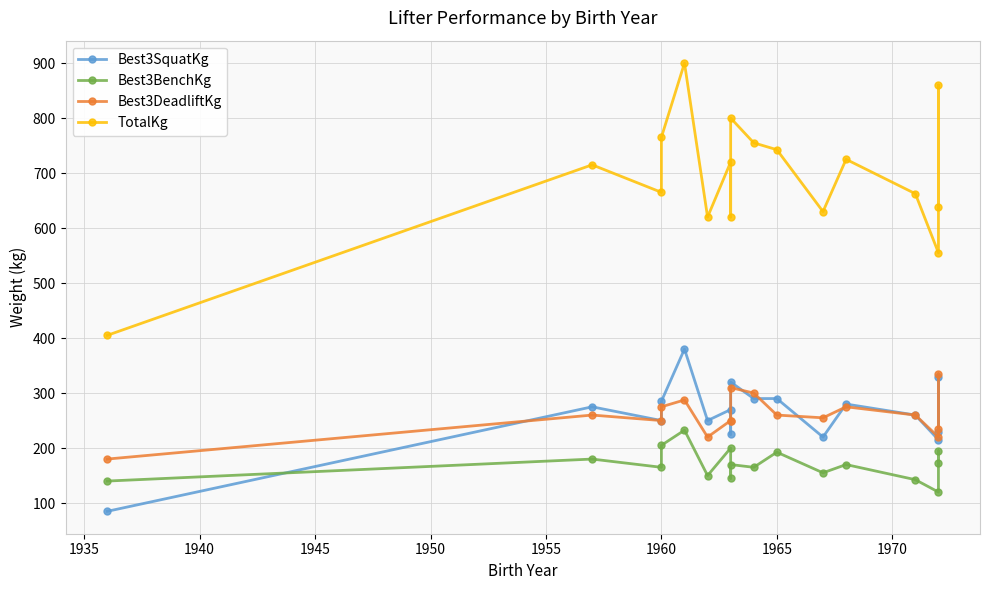

At how many categories does at least one series exceed 340?

17